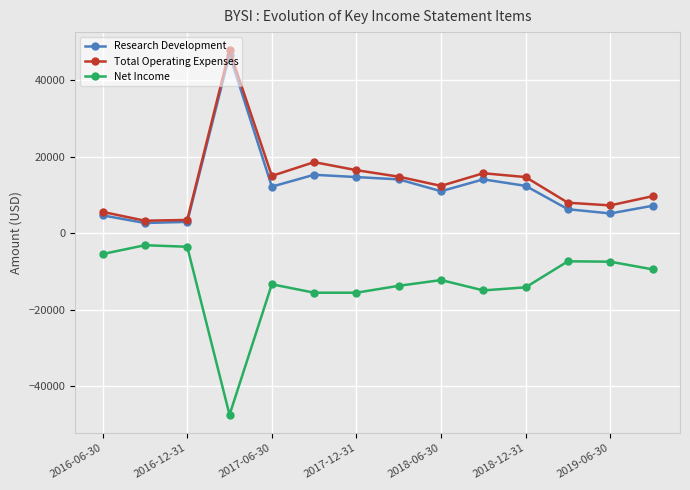

True or false: Research Development and Net Income cross at least once.

False